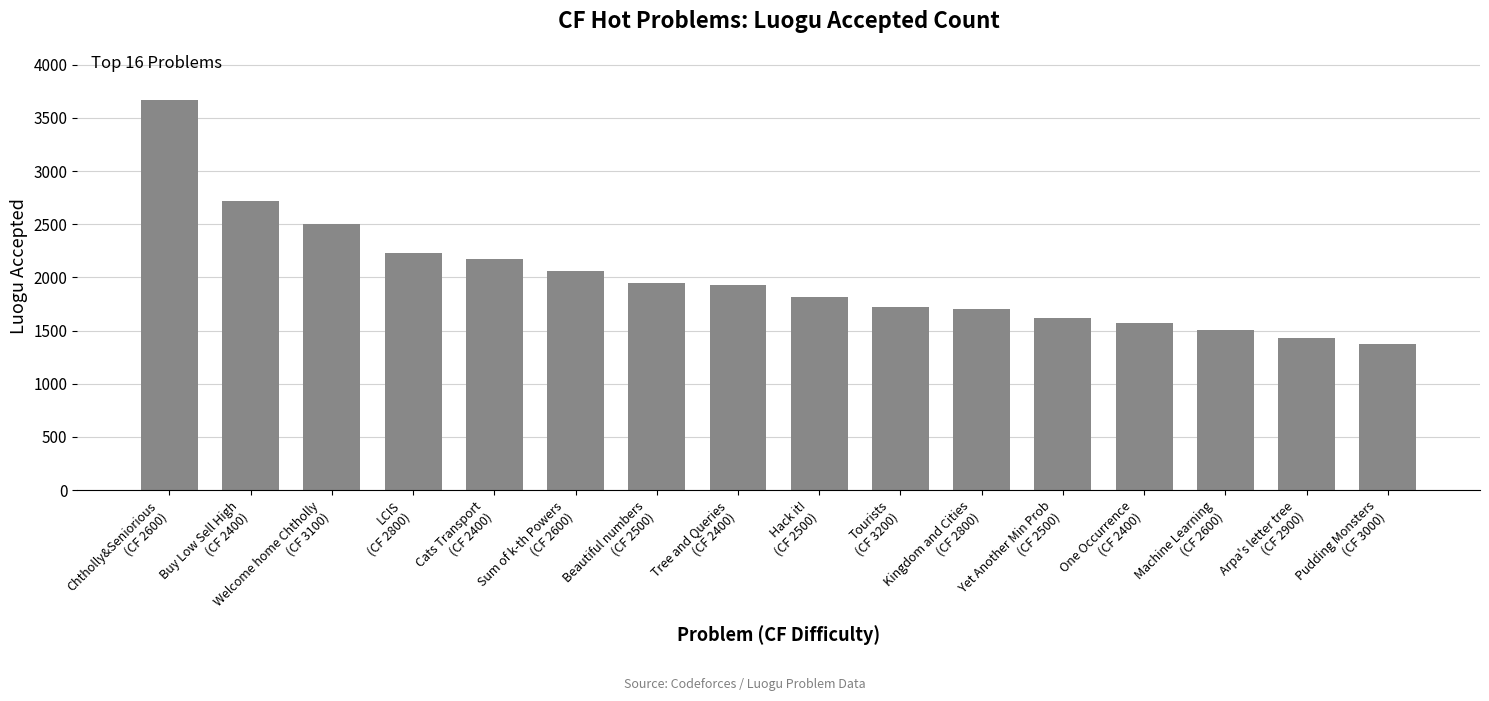

What is the difference between the maximum and second lowest values?

2236